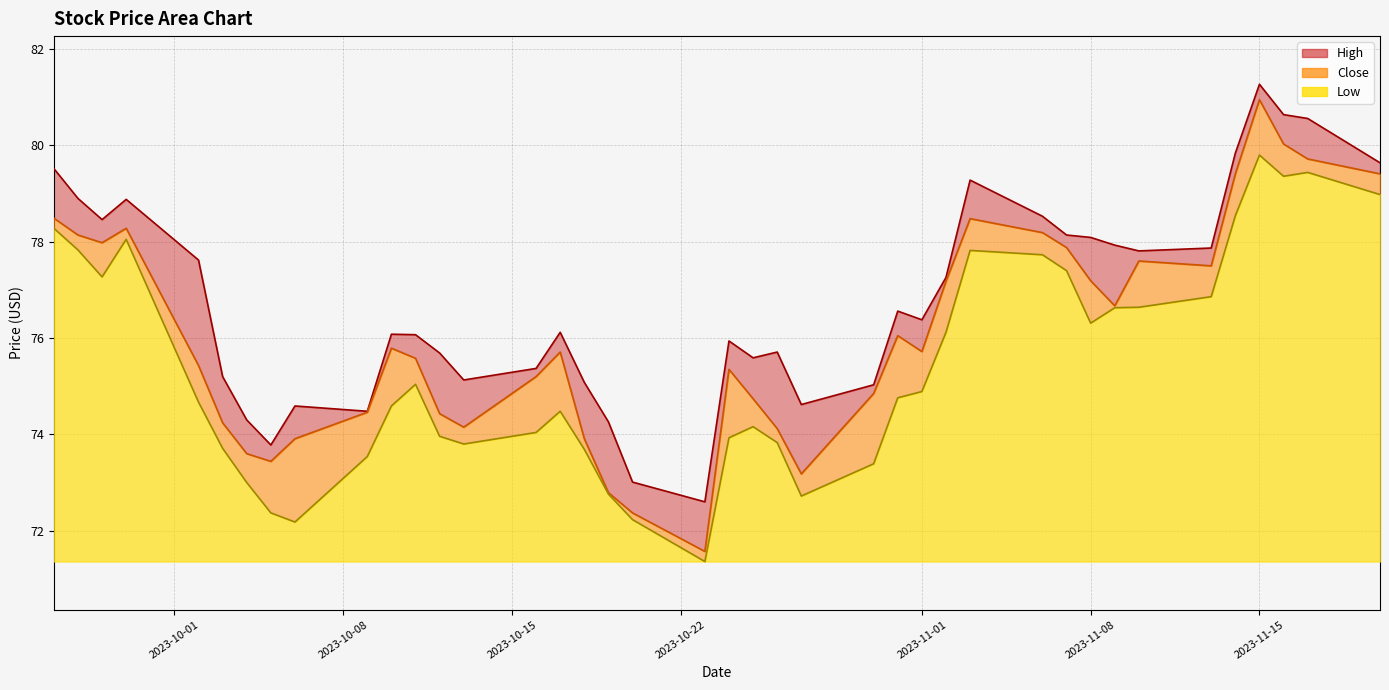

Is it true that Low equals 3.5 at 2023-11-01?

True